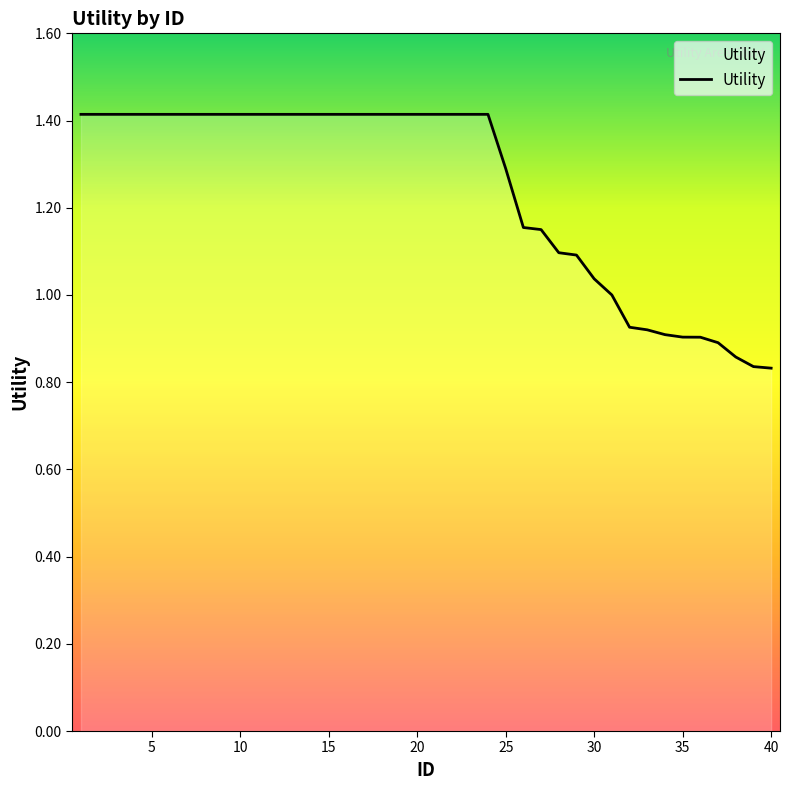

What is the maximum value shown in the chart?

1.4